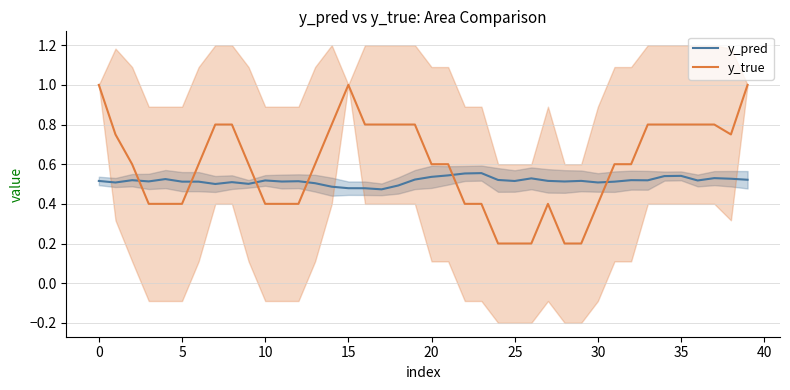

How many interior local peaks does the y_pred series have?

12